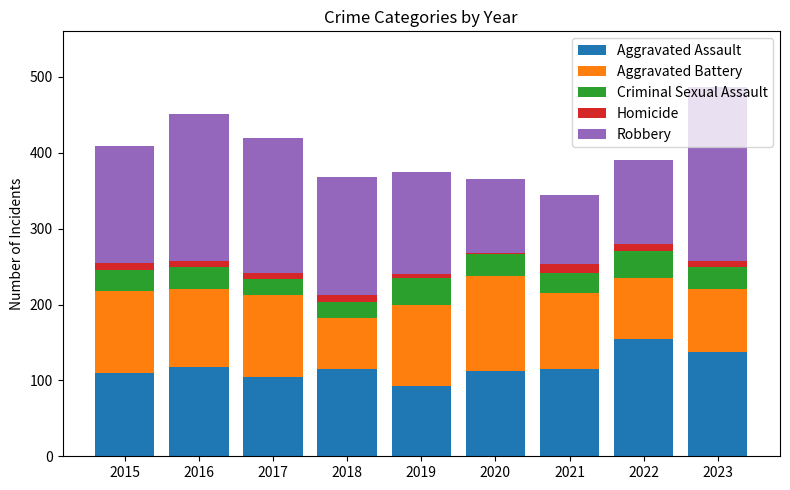

At which label does Aggravated Assault reach its peak?

2022